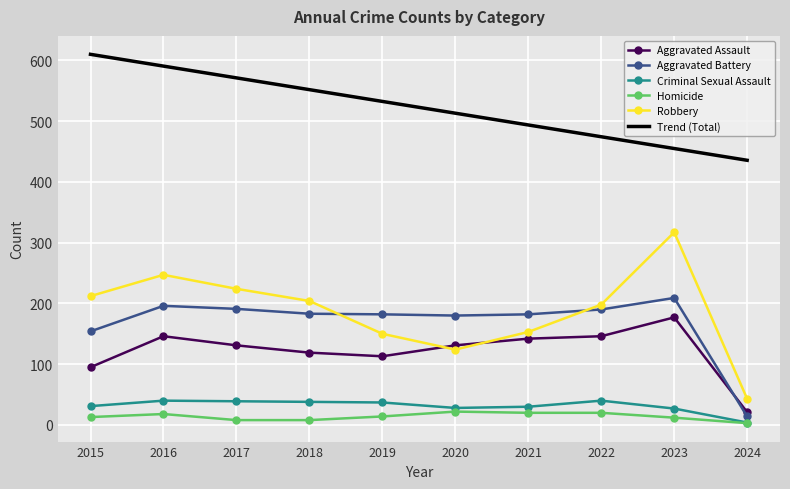

Which series changed the most between 2015 and 2022?

Aggravated Assault